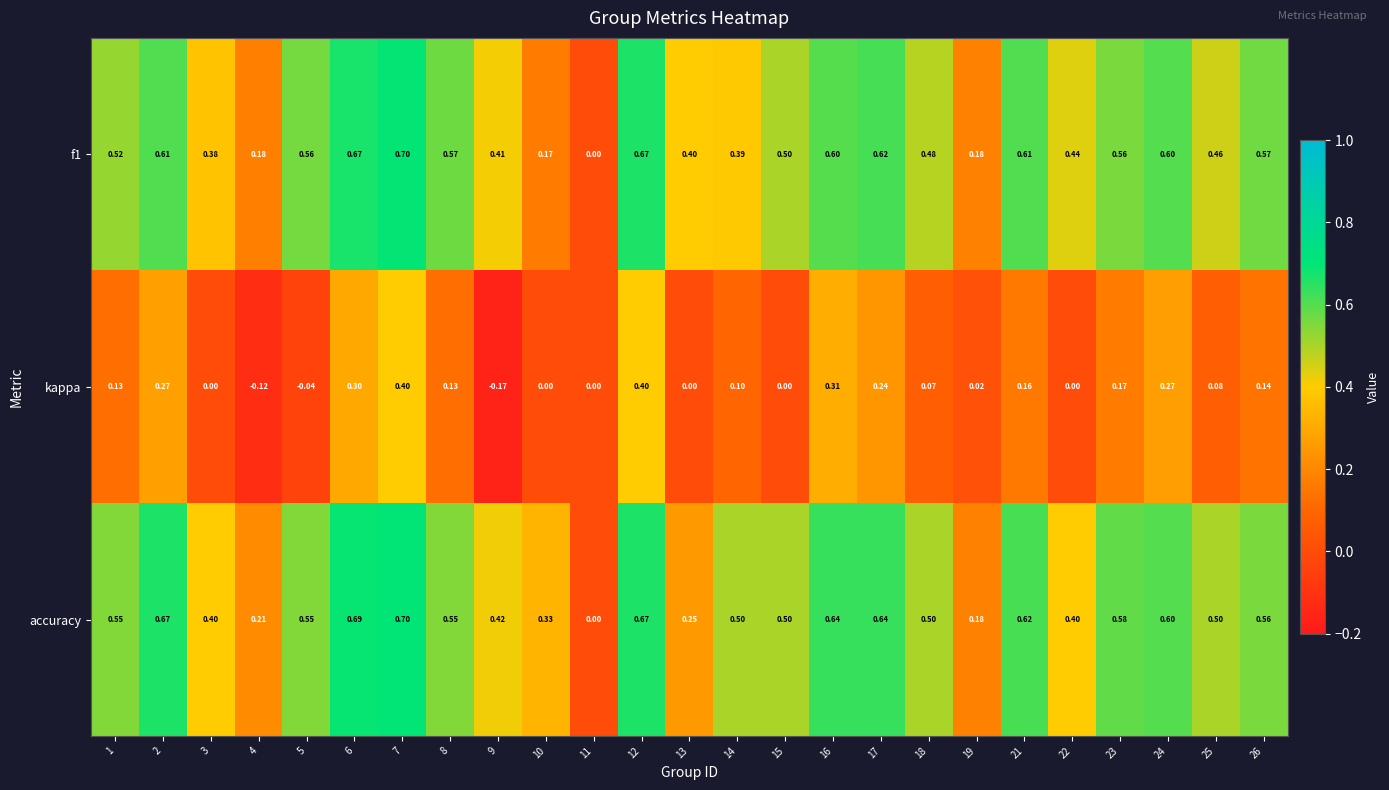

Is the value of kappa at 10 greater than the value of f1 at 3?

No